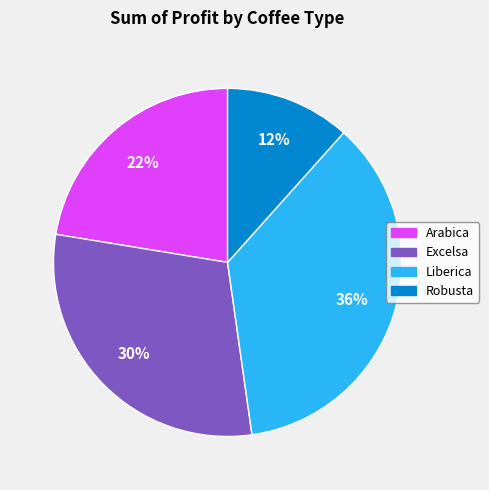

Do Excelsa and Liberica together represent more than half of the pie?

Yes